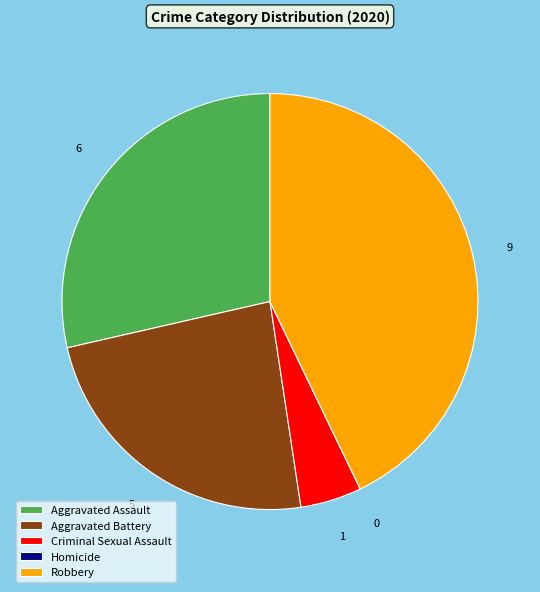

Is there any slice that represents more than half of the pie?

No